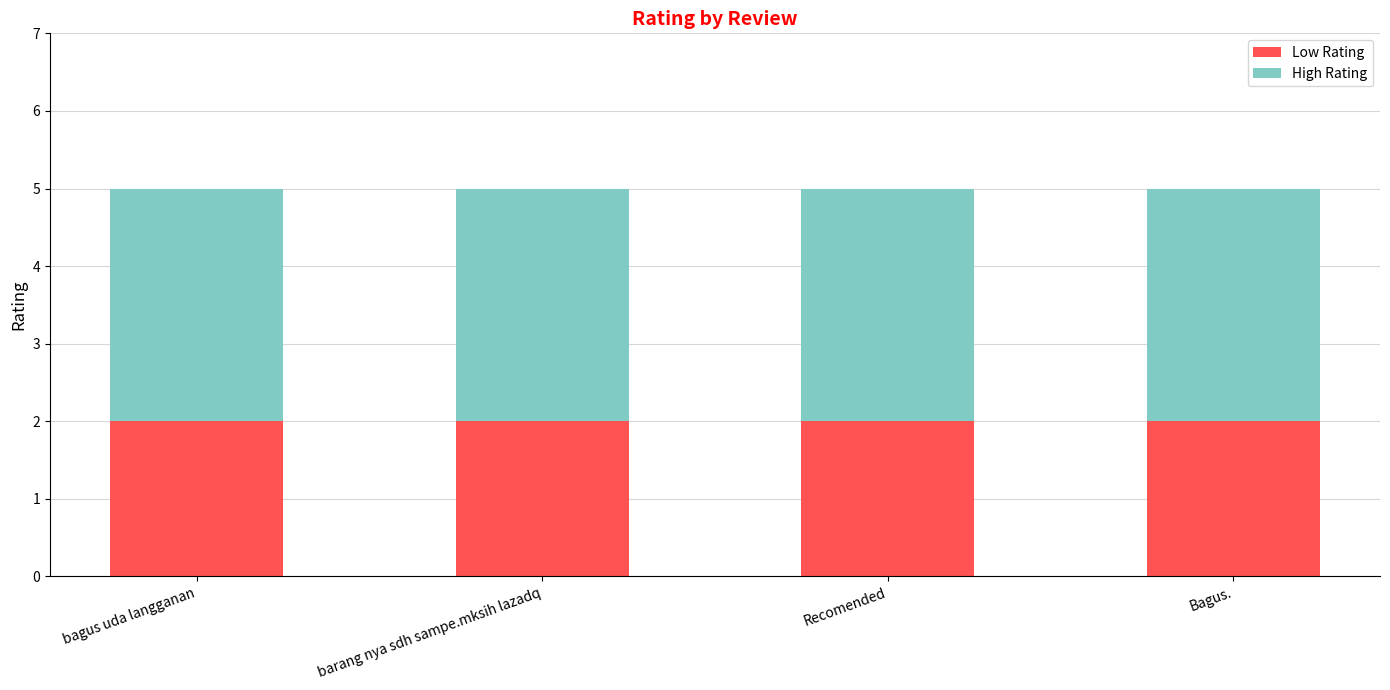

True or false: Low Rating has a value of 2 at Recomended.

True